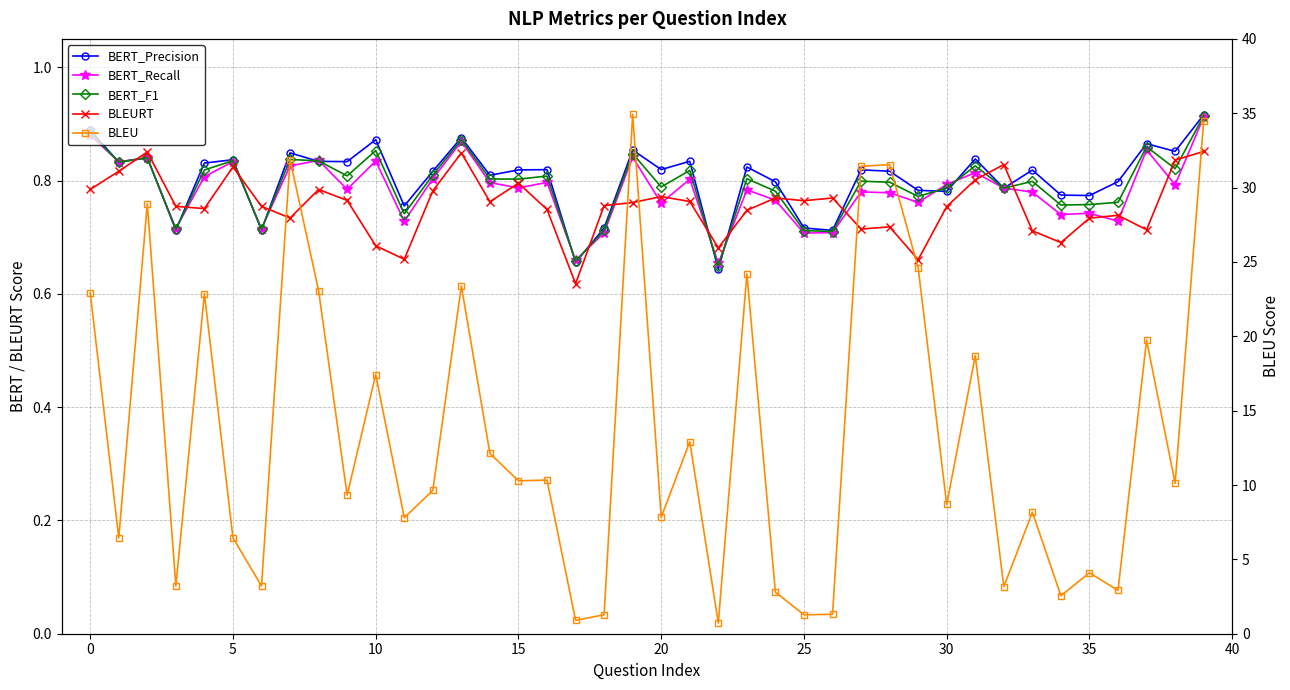

True or false: BLEU and BERT_Precision cross at least once.

False